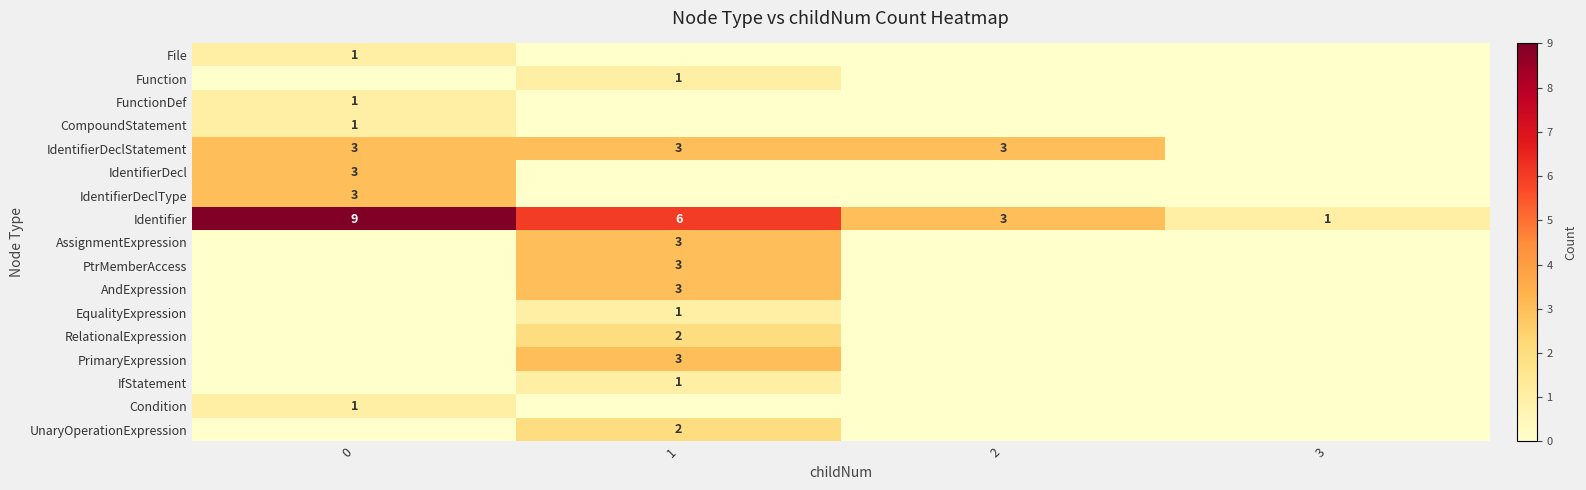

True or false: Condition has a value of 1 at 0.

True